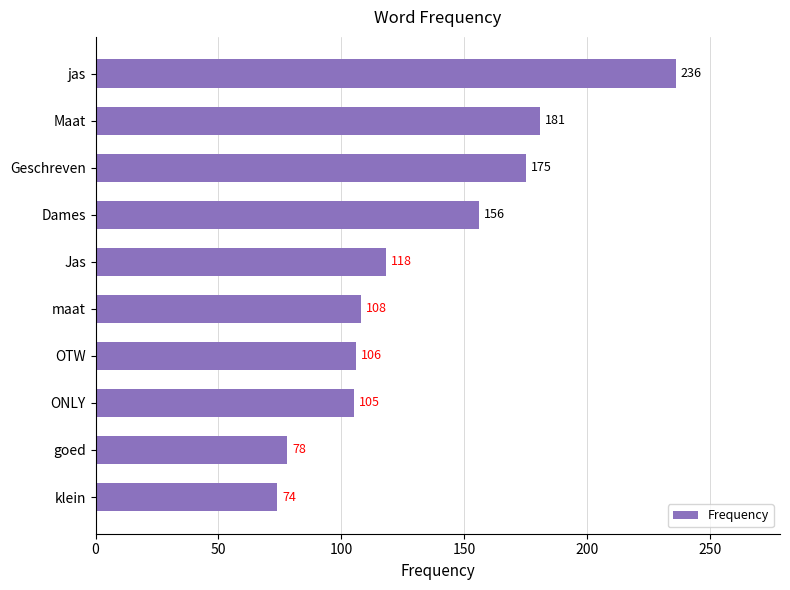

Is it true that the value at Dames is 215?

False